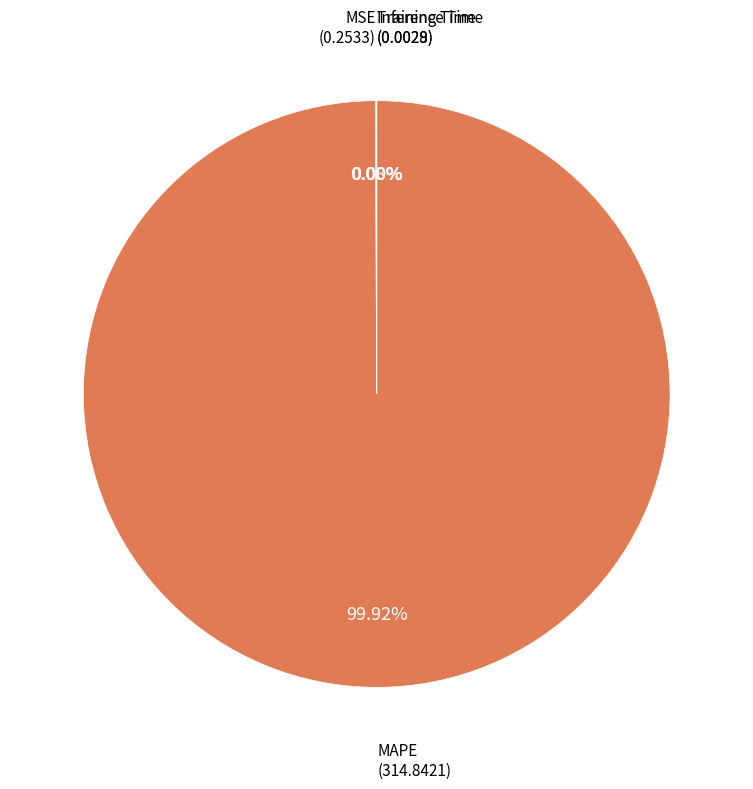

Rank the categories by value from lowest to highest.

Inference Time, Training Time, MSE, MAPE